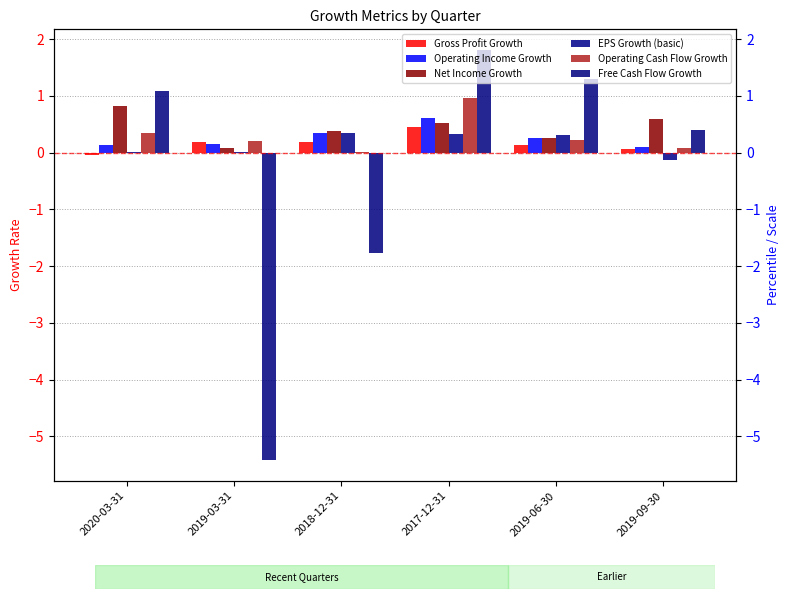

Which has a higher value, 2019-06-30 or 2017-12-31?

2017-12-31